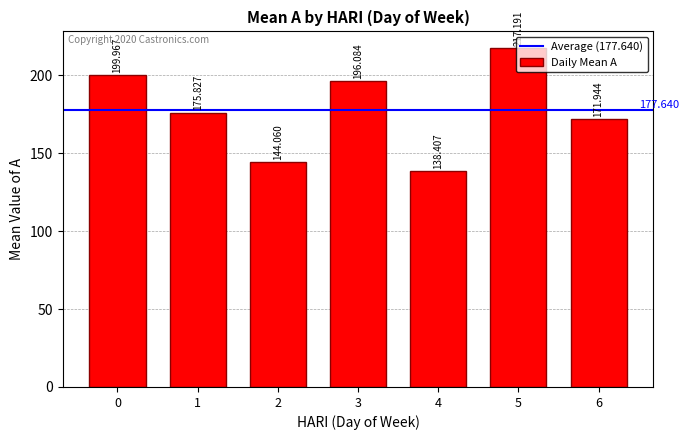

Rank the categories by value from lowest to highest.

4, 2, 6, 1, 3, 0, 5